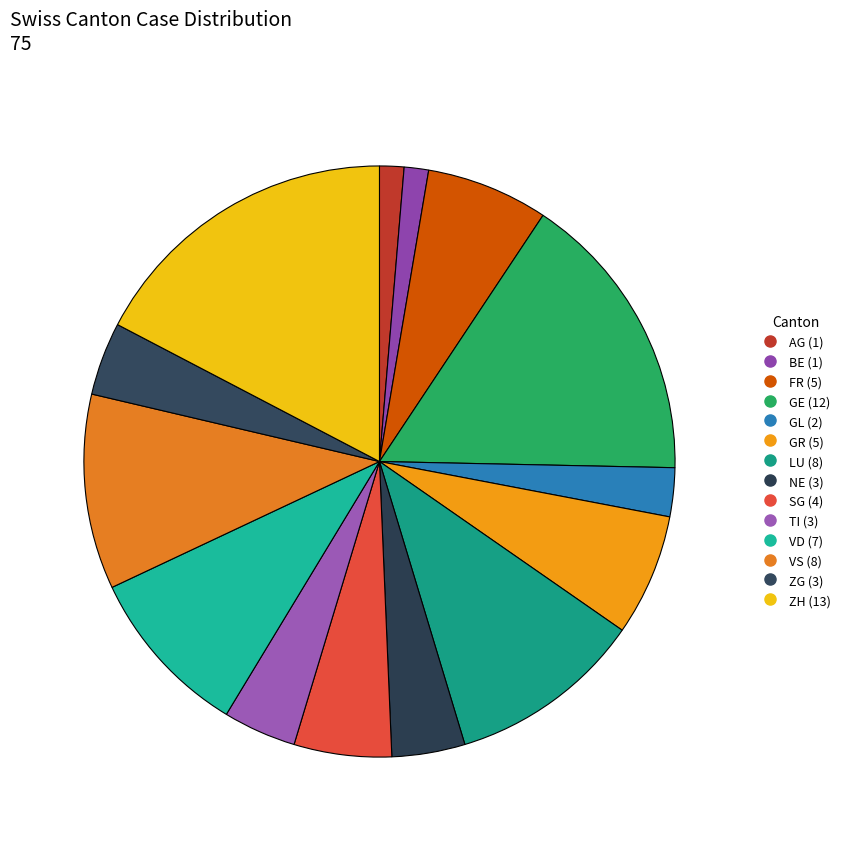

The VD slice represents 9% of the pie. True or false?

True